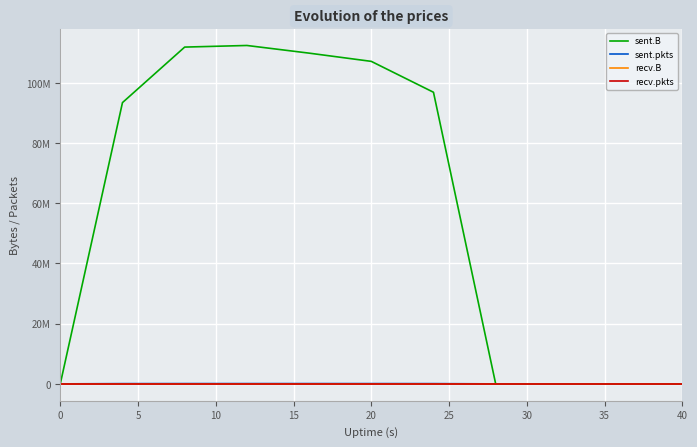

Is this an area chart (filled region under the line)?

No